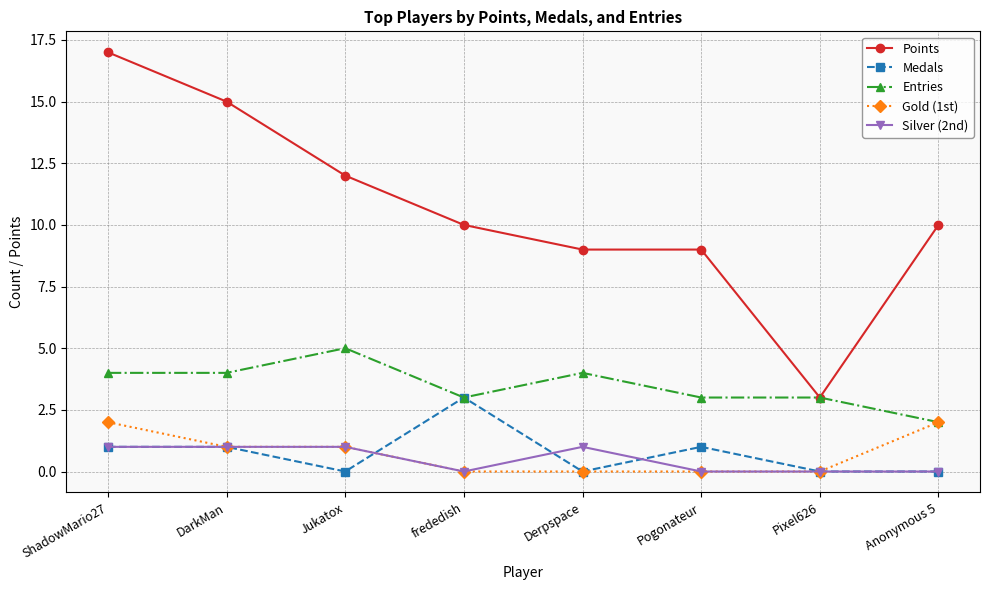

How many values in the Silver (2nd) series are below 1?

4